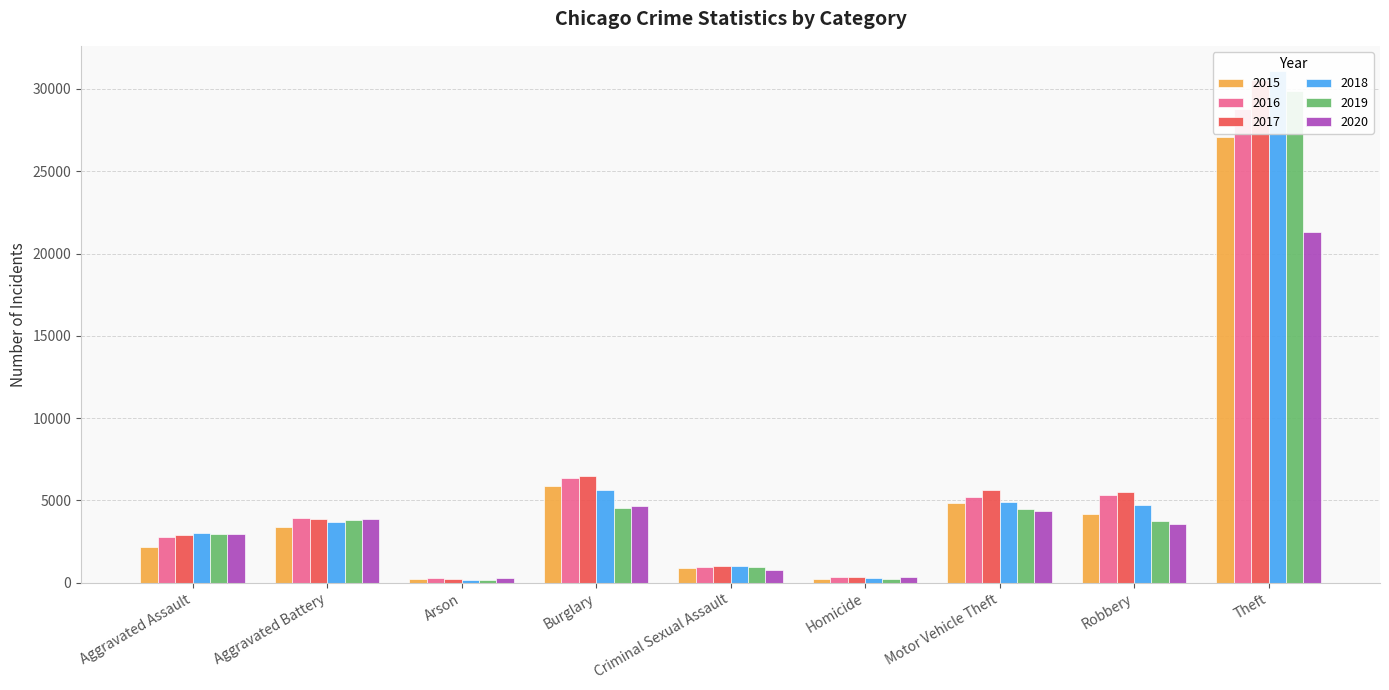

At Aggravated Assault, list the series in order from largest to smallest.

2018, 2020, 2019, 2017, 2016, 2015